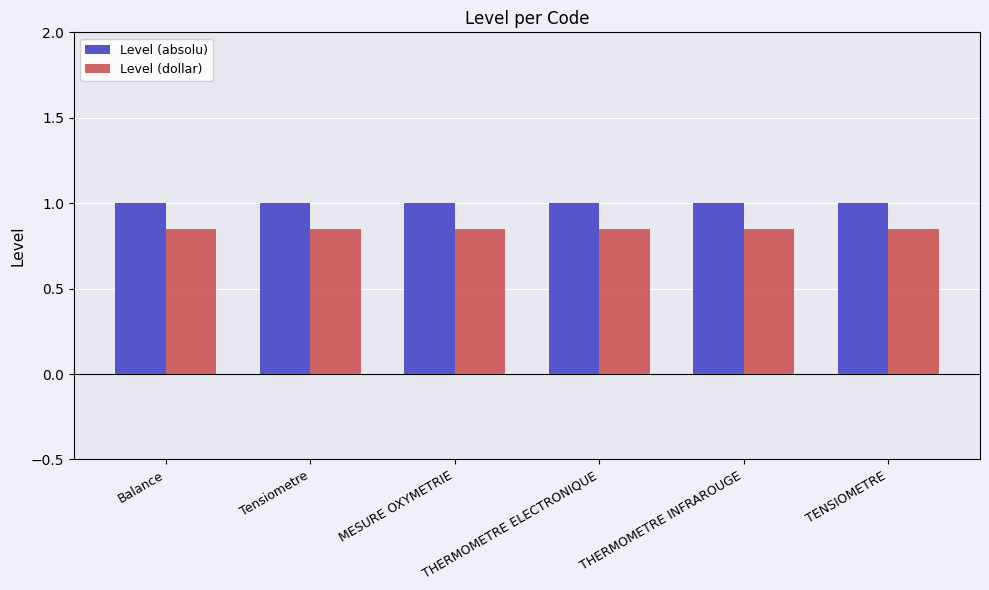

How many categories are shown in the chart?

6